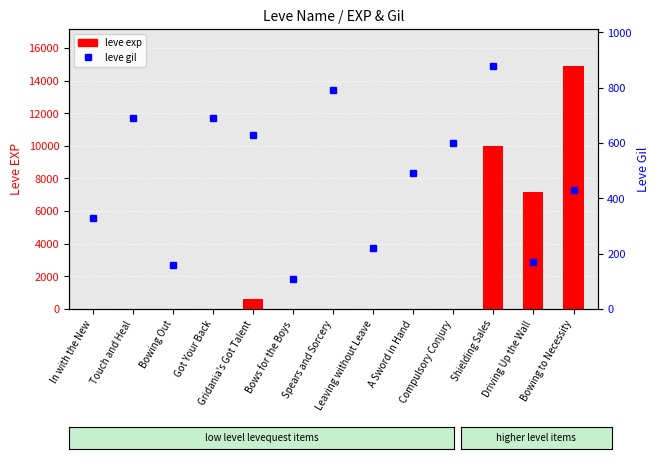

Which label corresponds to the smallest value in the chart?

In with the New